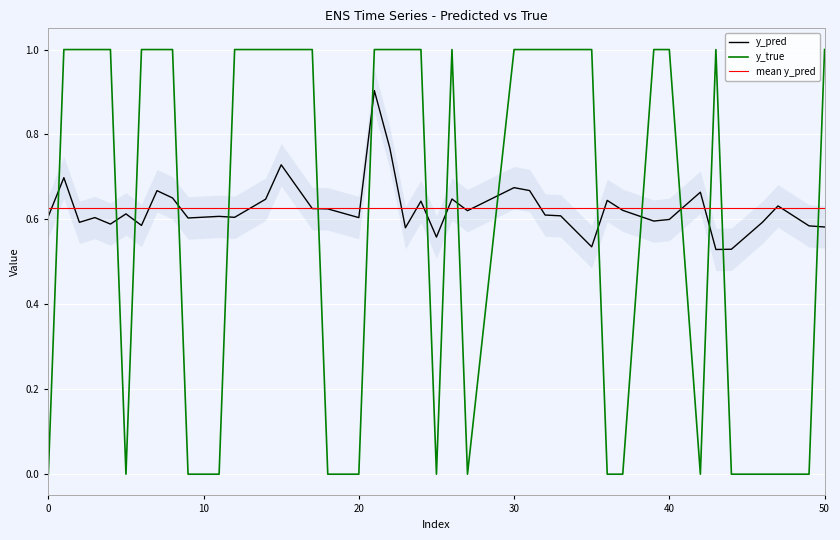

True or false: y_pred has more than 1 interior local peaks.

True